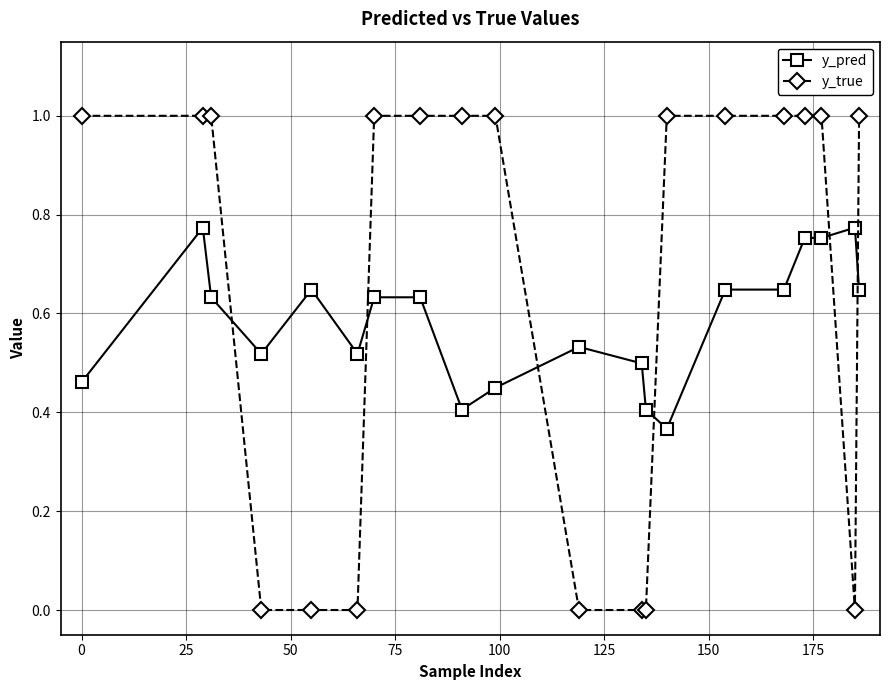

True or false: y_pred has more than 0 points higher than both neighbors.

True